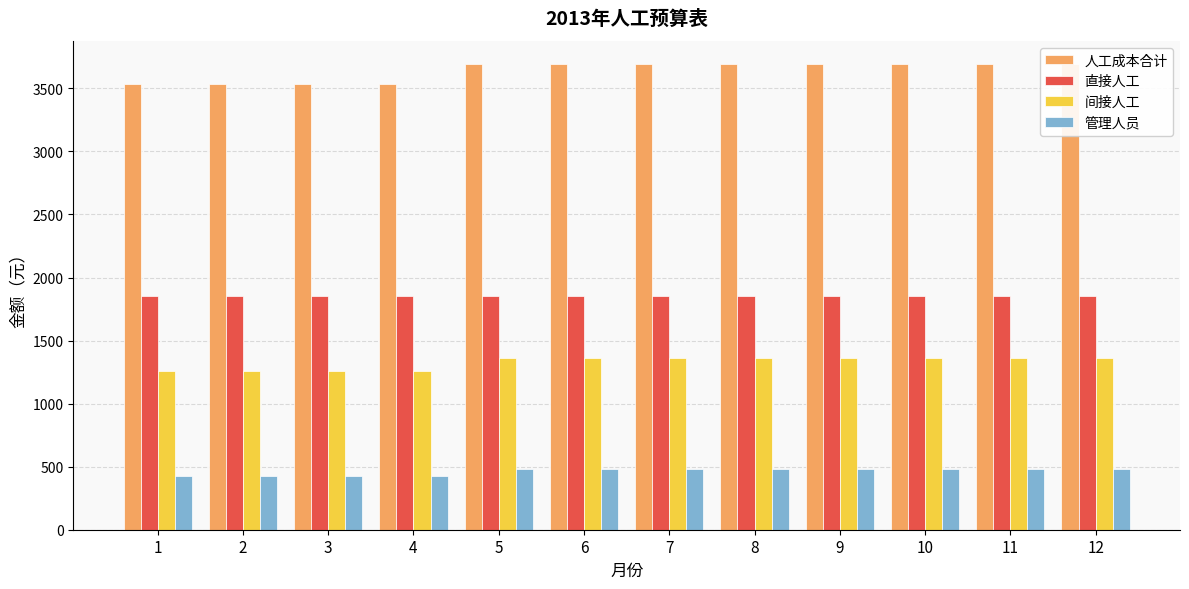

Is the value of 间接人工 at 2 greater than the value of 直接人工 at 6?

No